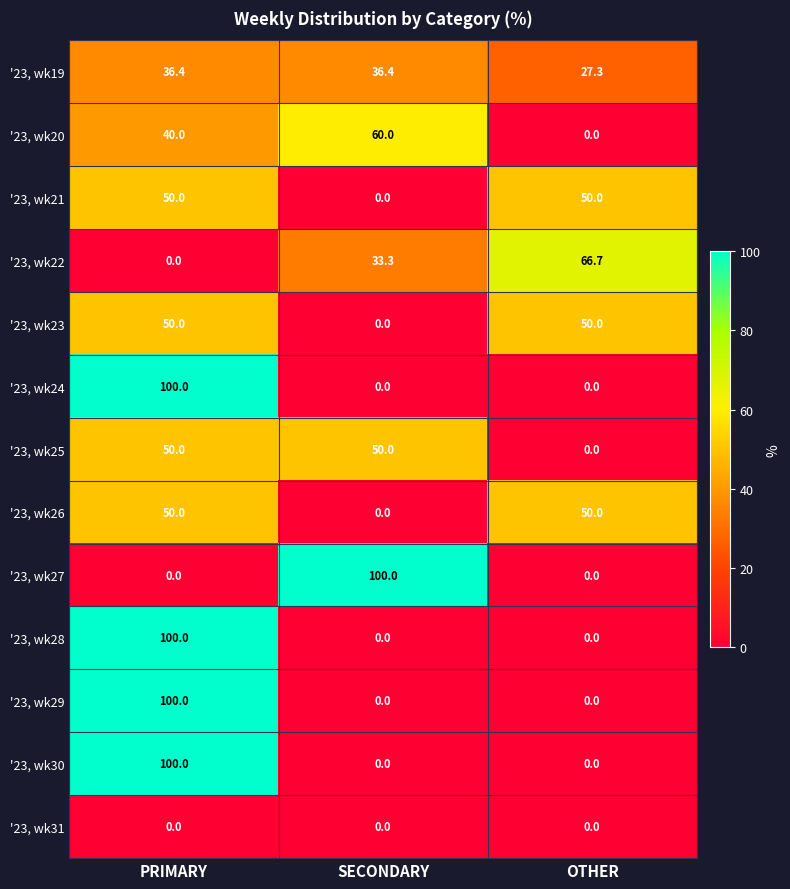

At how many categories does at least one series exceed 63?

3